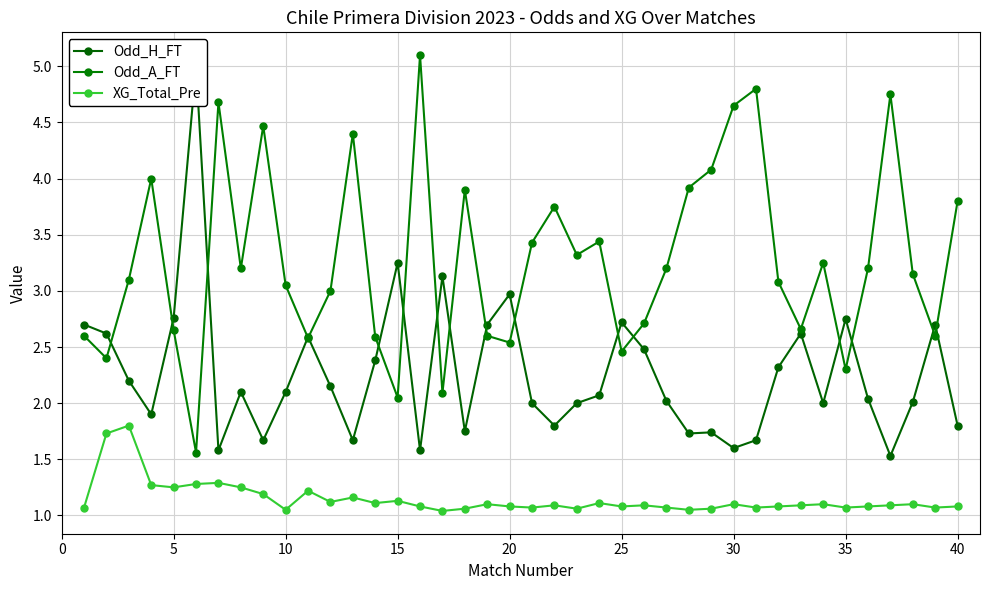

How many interior local valleys does the Odd_A_FT series have?

12